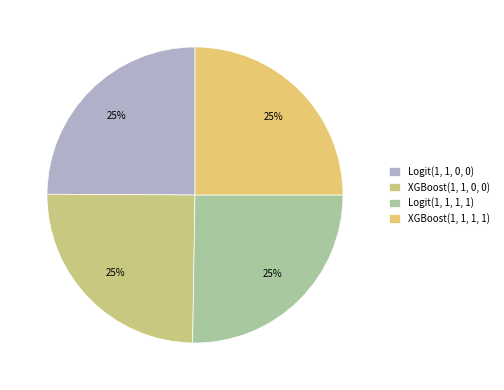

Does Logit(1, 1, 1, 1) represent more than half of the total?

No